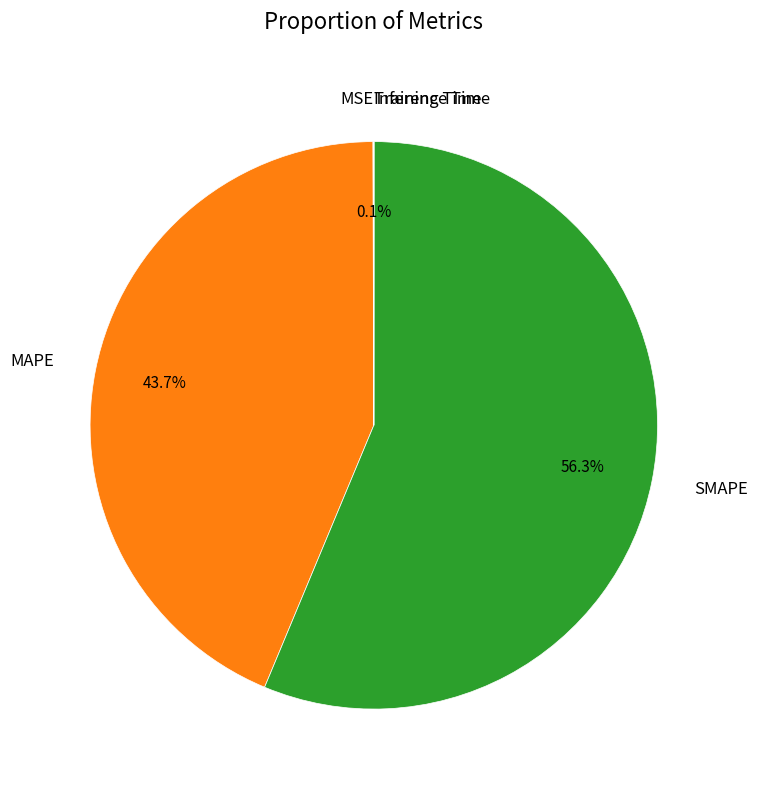

Combined, do MAPE and SMAPE account for over 50%?

Yes